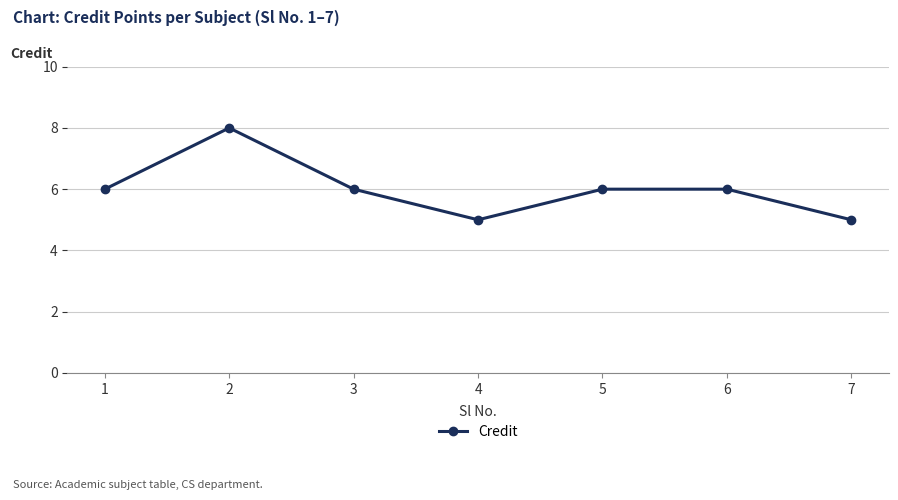

The value at 1 is 2. True or false?

False